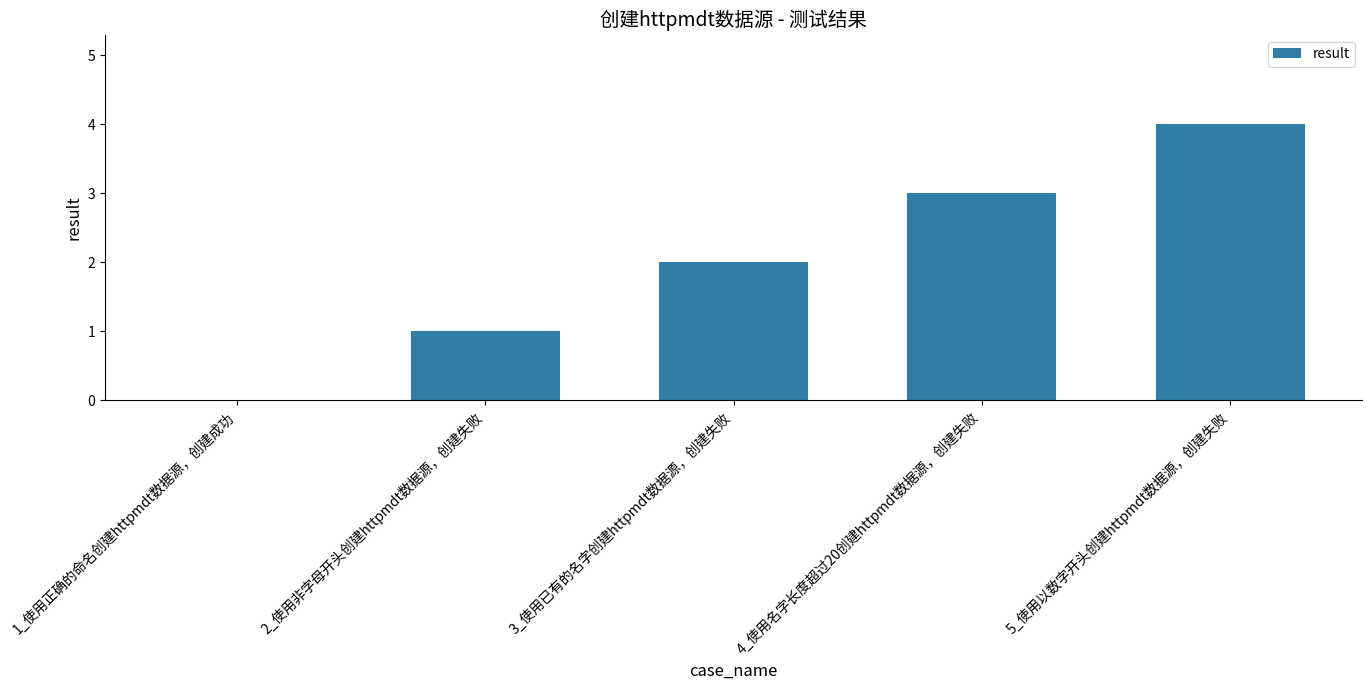

What is the difference between the values at 4_使用名字长度超过20创建httpmdt数据源，创建失败 and 2_使用非字母开头创建httpmdt数据源，创建失败?

2